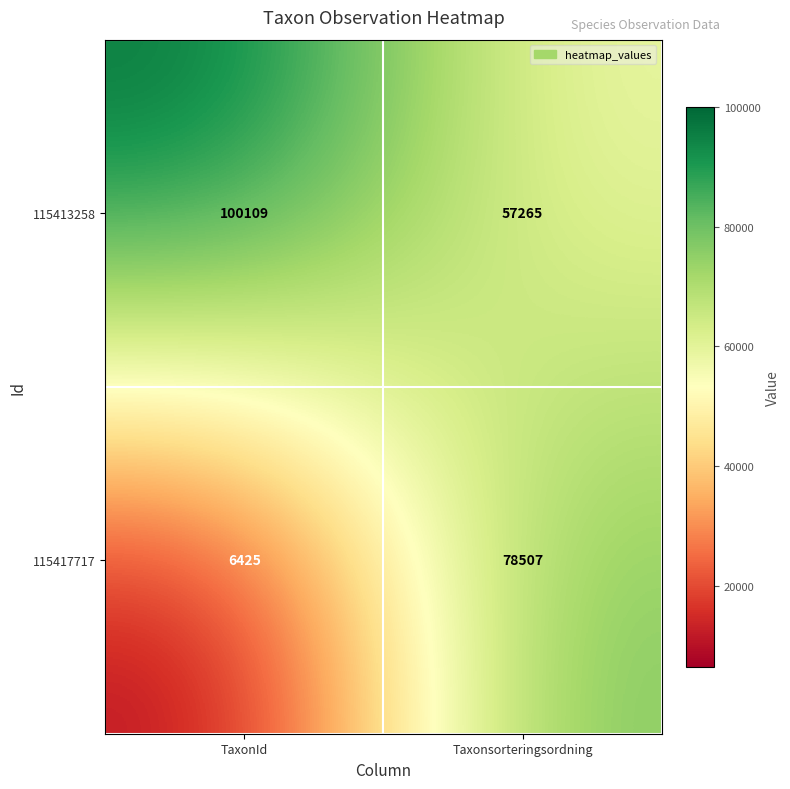

Between TaxonId and Taxonsorteringsordning, which series saw the biggest shift?

115417717